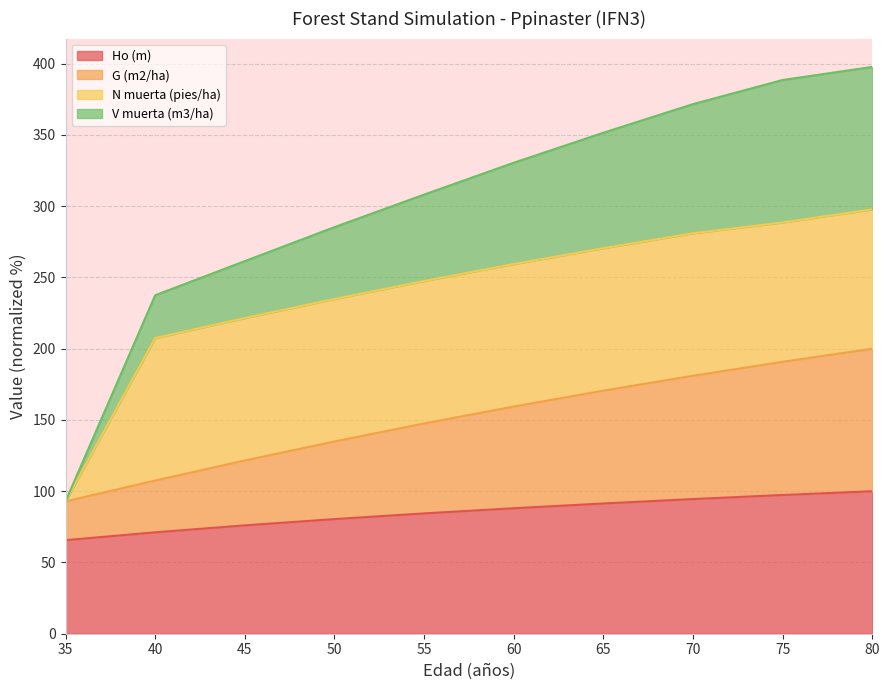

The Ho (m) series shows 44.6 at 40. True or false?

False